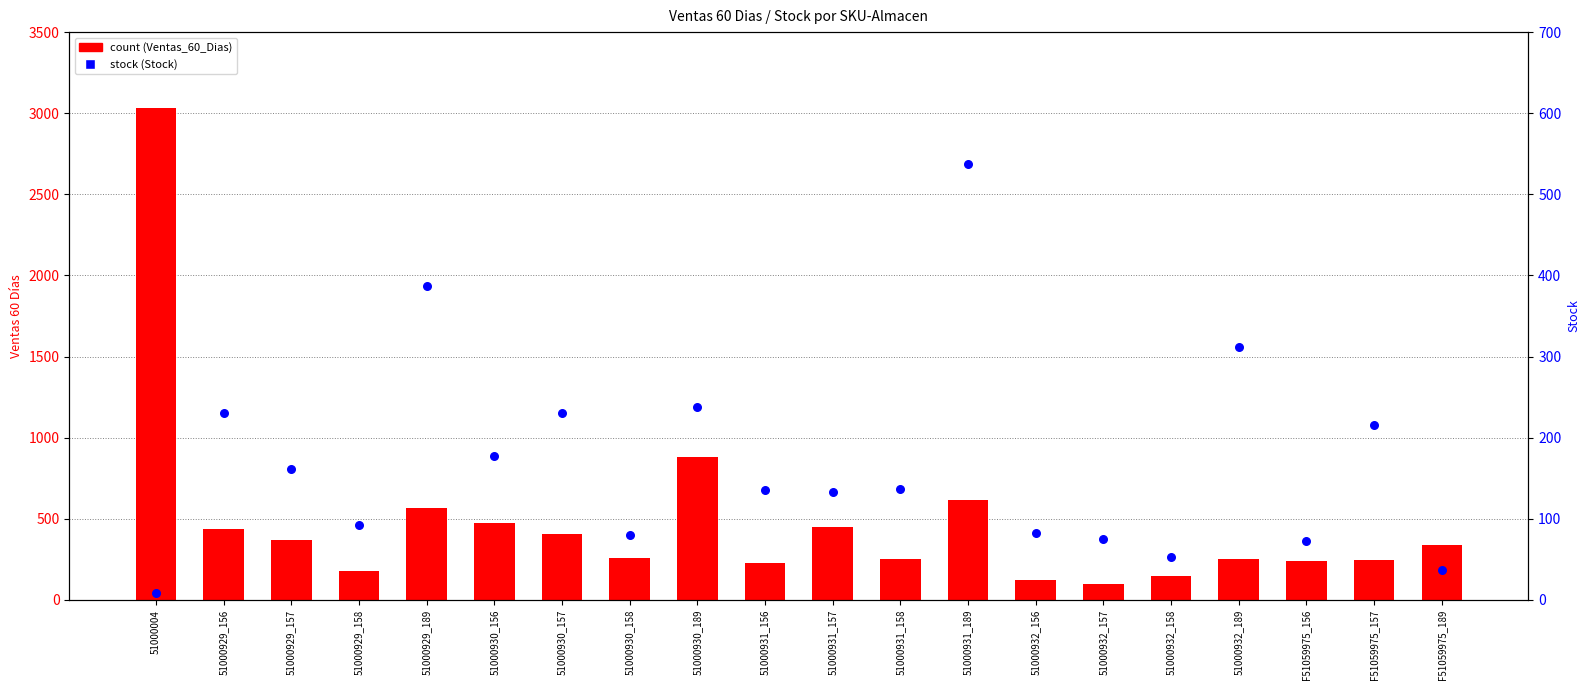

What is the total value across all series at 51000931_158?

392